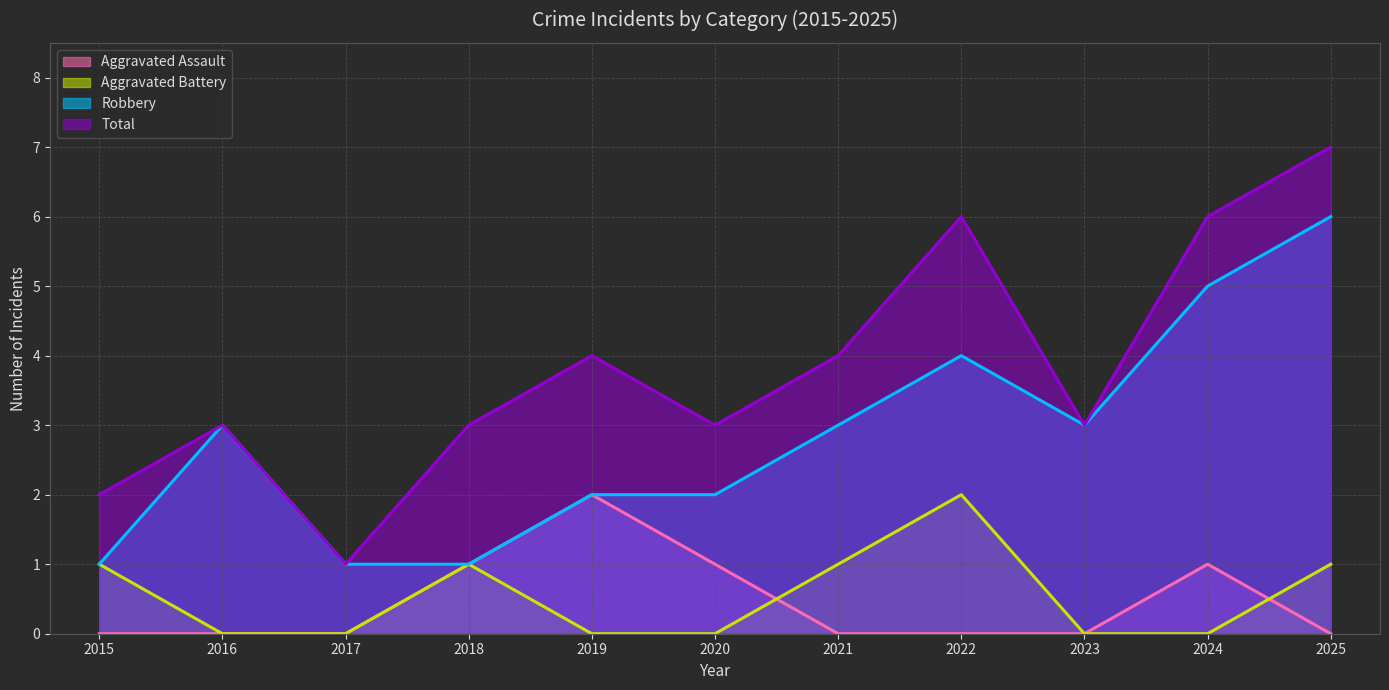

Reading left to right, list all the values displayed in this chart.

Aggravated Assault: 2015=0	2016=0	2017=0	2018=1	2019=2	2020=1	2021=0	2022=0	2023=0	2024=1	2025=0
Aggravated Battery: 2015=1	2016=0	2017=0	2018=1	2019=0	2020=0	2021=1	2022=2	2023=0	2024=0	2025=1
Robbery: 2015=1	2016=3	2017=1	2018=1	2019=2	2020=2	2021=3	2022=4	2023=3	2024=5	2025=6
Total: 2015=2	2016=3	2017=1	2018=3	2019=4	2020=3	2021=4	2022=6	2023=3	2024=6	2025=7